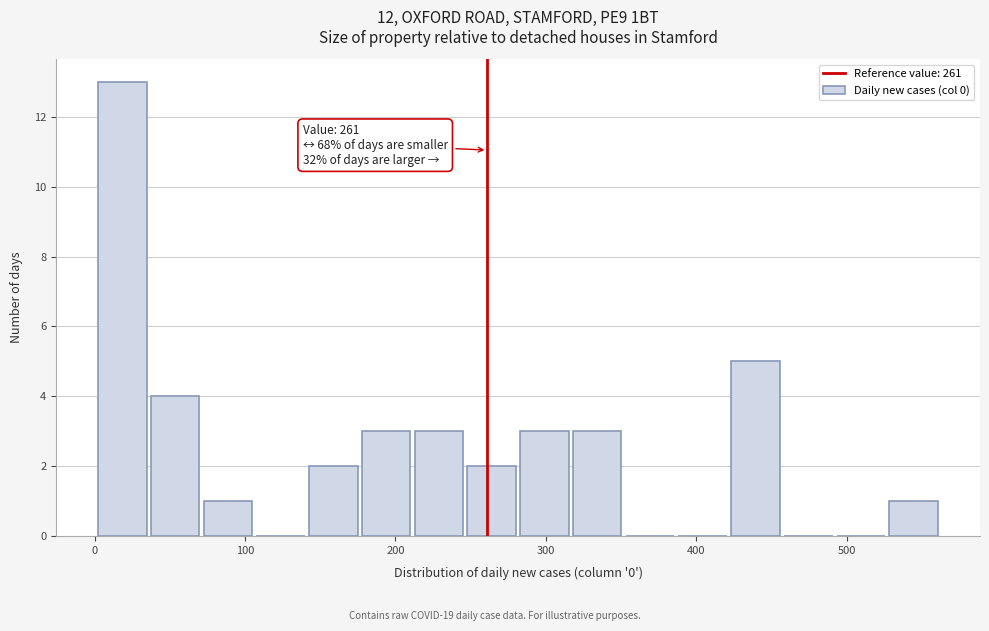

Read against the x-axis, roughly where is the centre of the tallest bar?

20